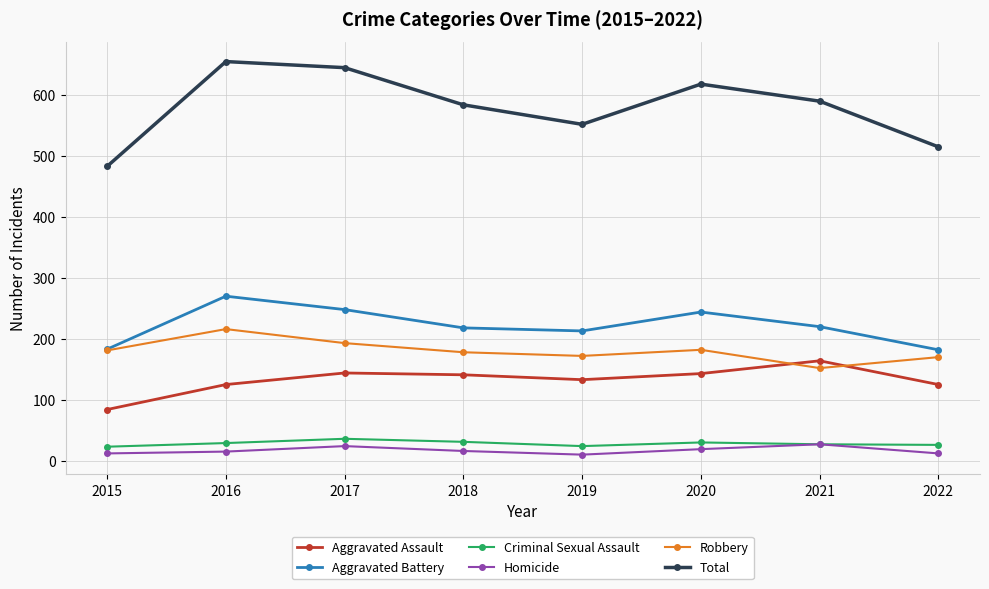

List the series in order of their peak value, lowest first.

Homicide, Criminal Sexual Assault, Aggravated Assault, Robbery, Aggravated Battery, Total